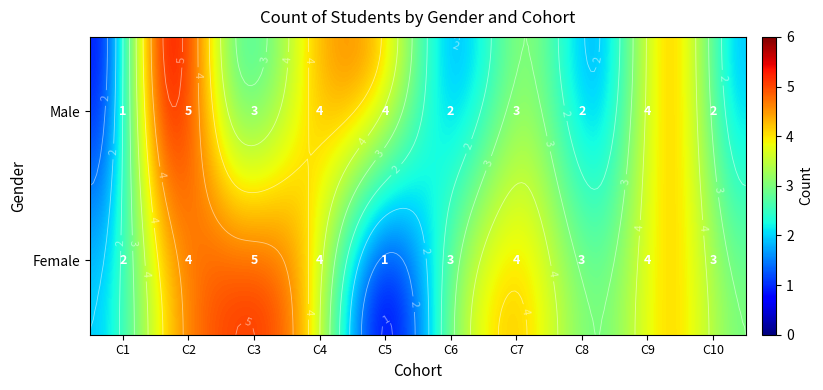

List the series in order of their peak value, lowest first.

Female, Male